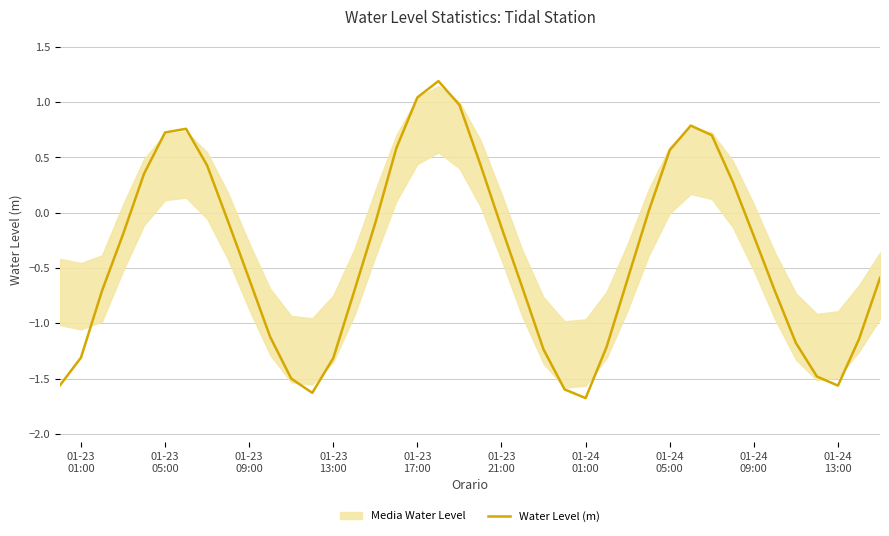

How many values are below 0?

26